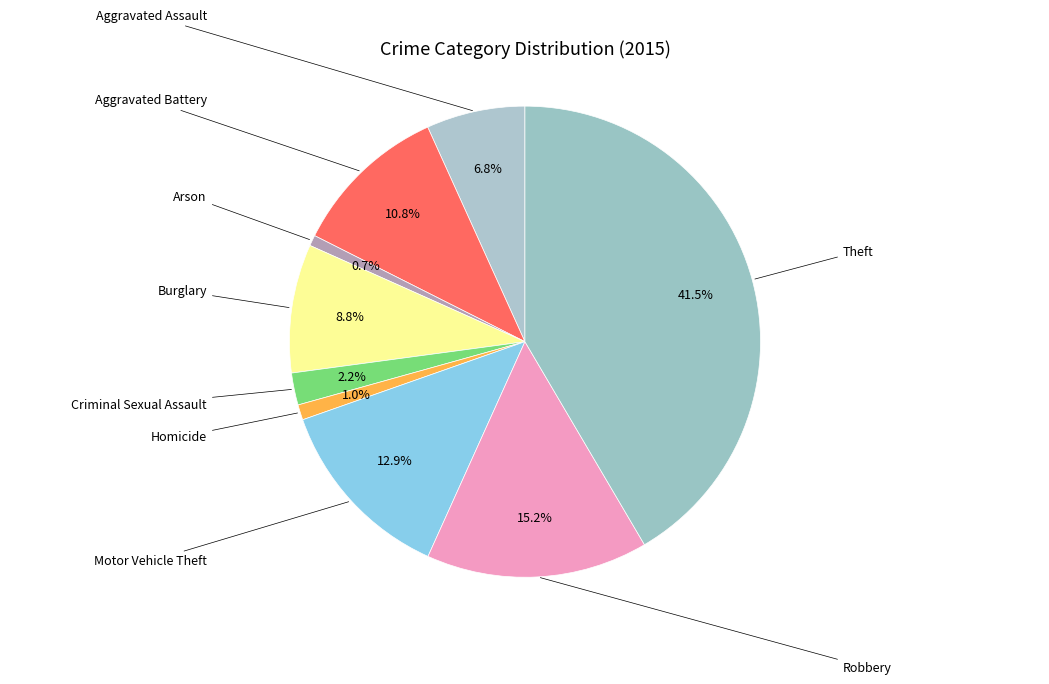

How many slices are in this pie chart?

9